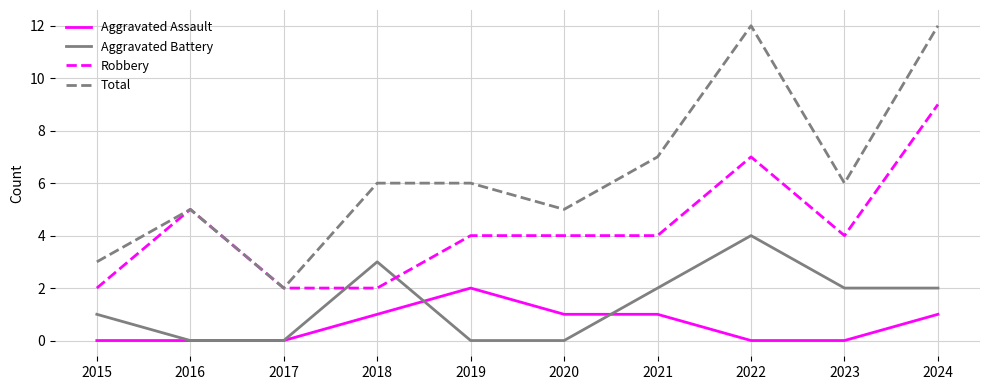

What is the greatest value displayed?

12